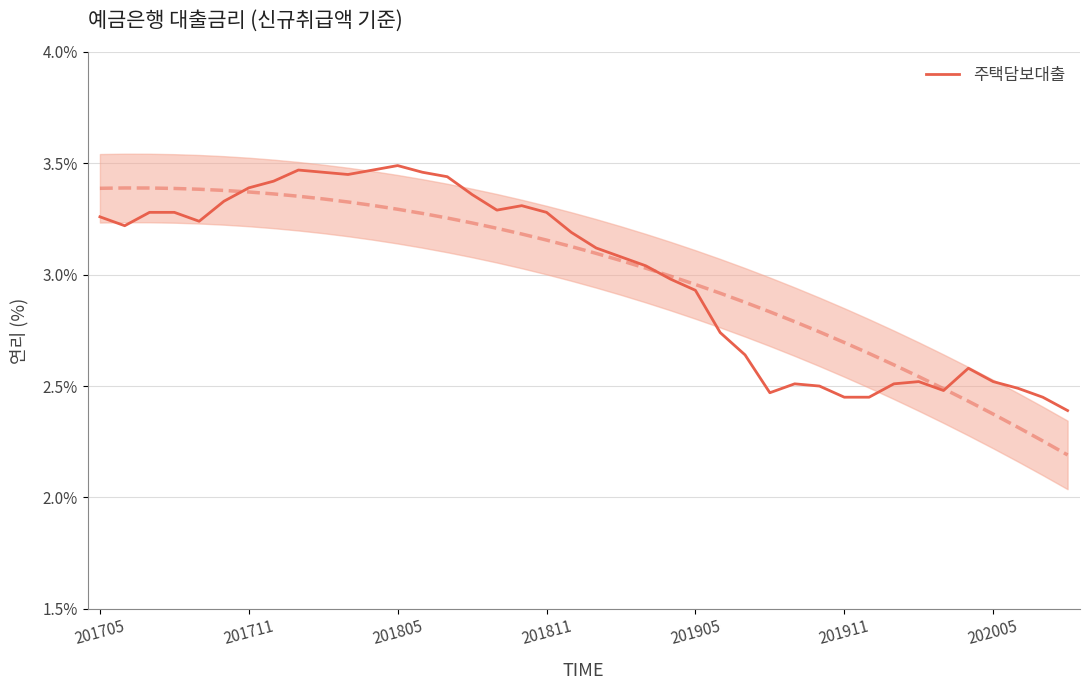

True or false: the data shows 2.1 at 15.

False